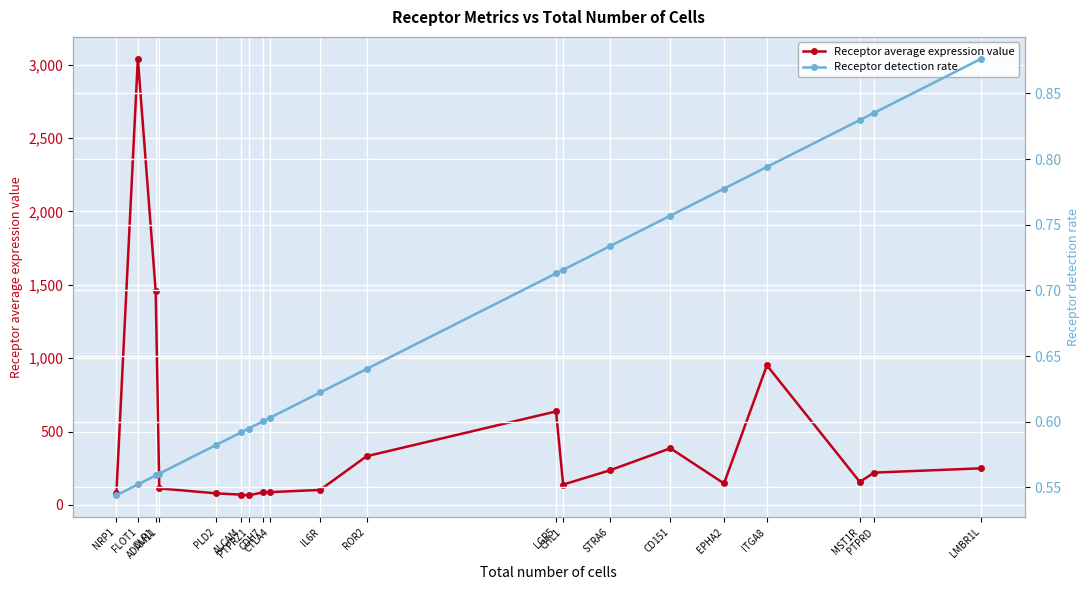

How many data points does each series have?

20